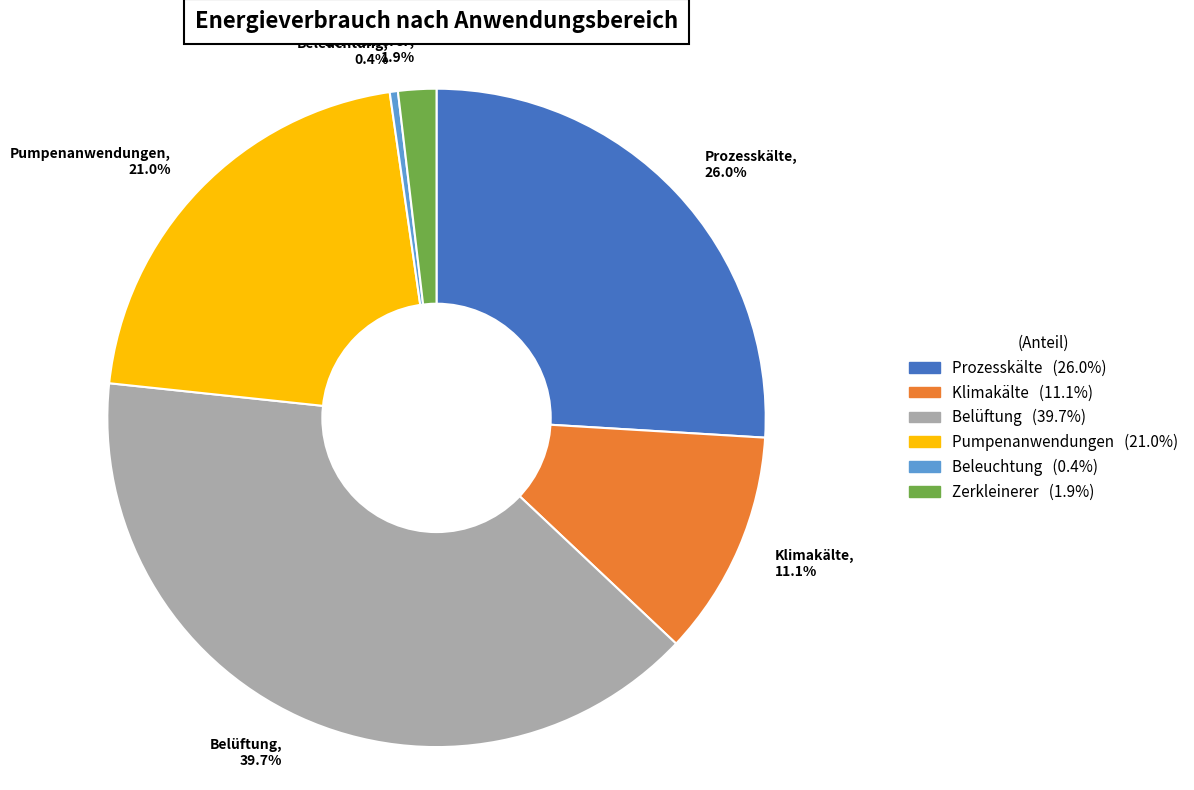

The Prozesskälte slice represents 36% of the pie. True or false?

False